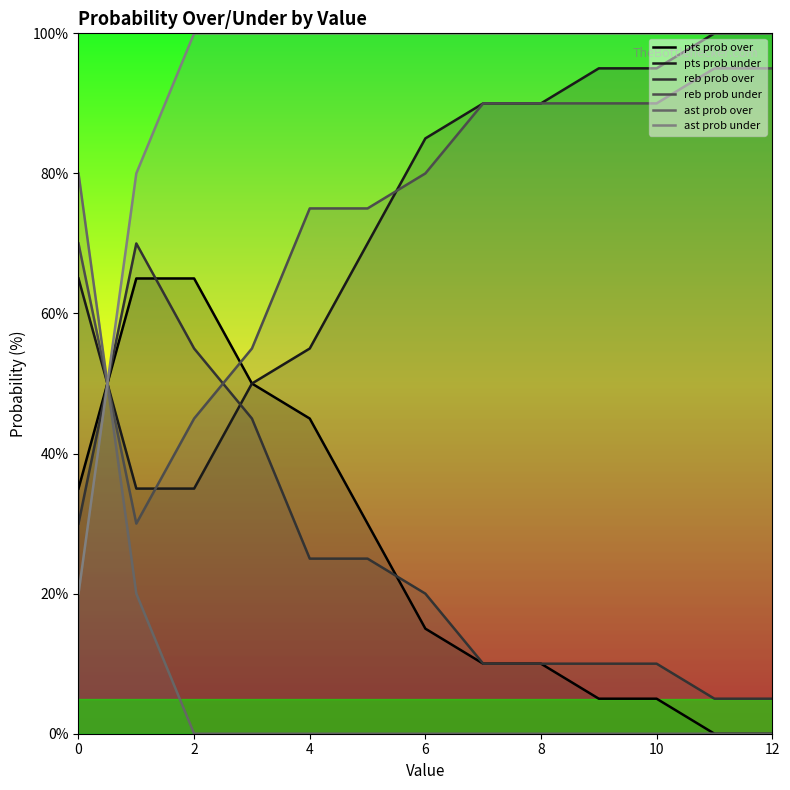

What is the spread (max minus min) of values at 12?

100